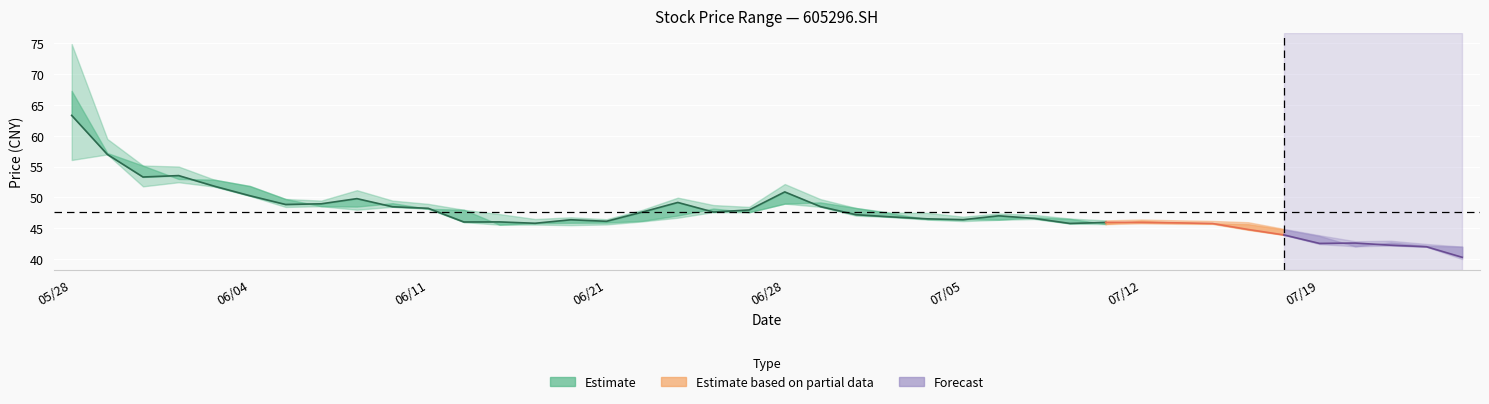

What is the value of the close point at the 25th from the left?

46.5